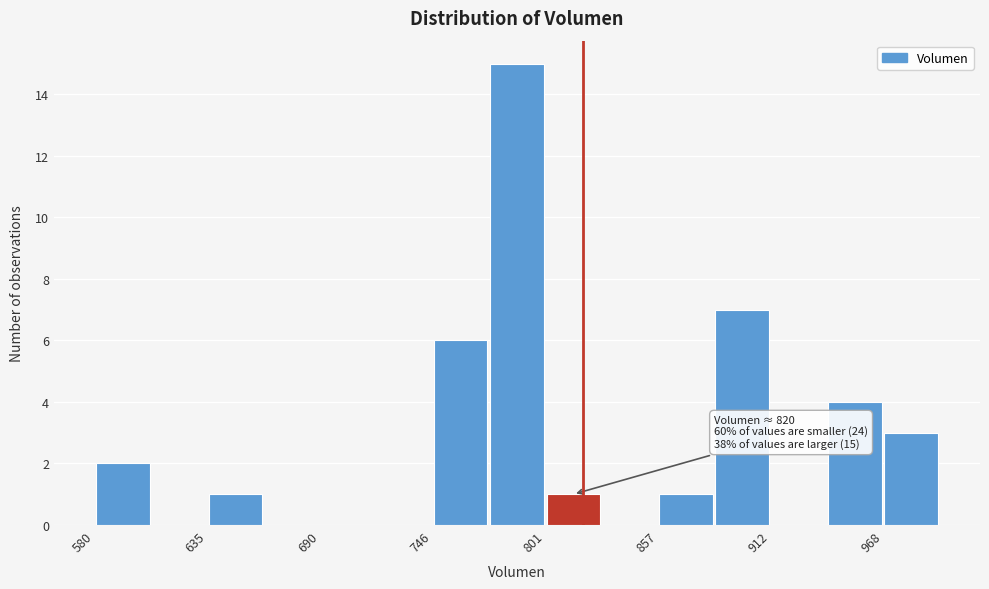

Around what value on the x-axis is the tallest bar? Give the approximate position of its centre, as read against the axis.

790